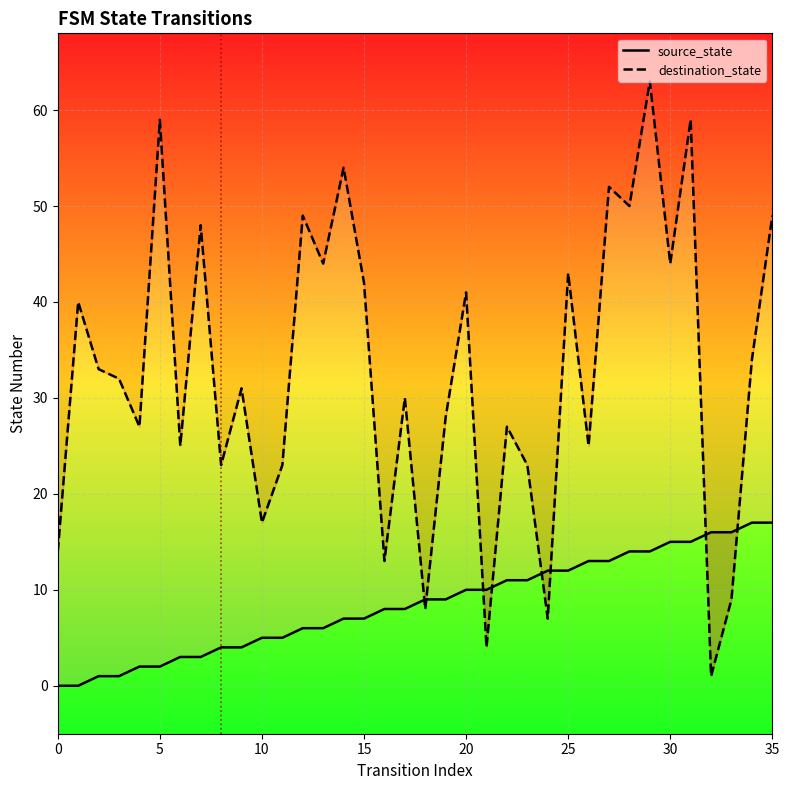

Which series ends up on top after the final intersection of destination_state and source_state?

destination_state